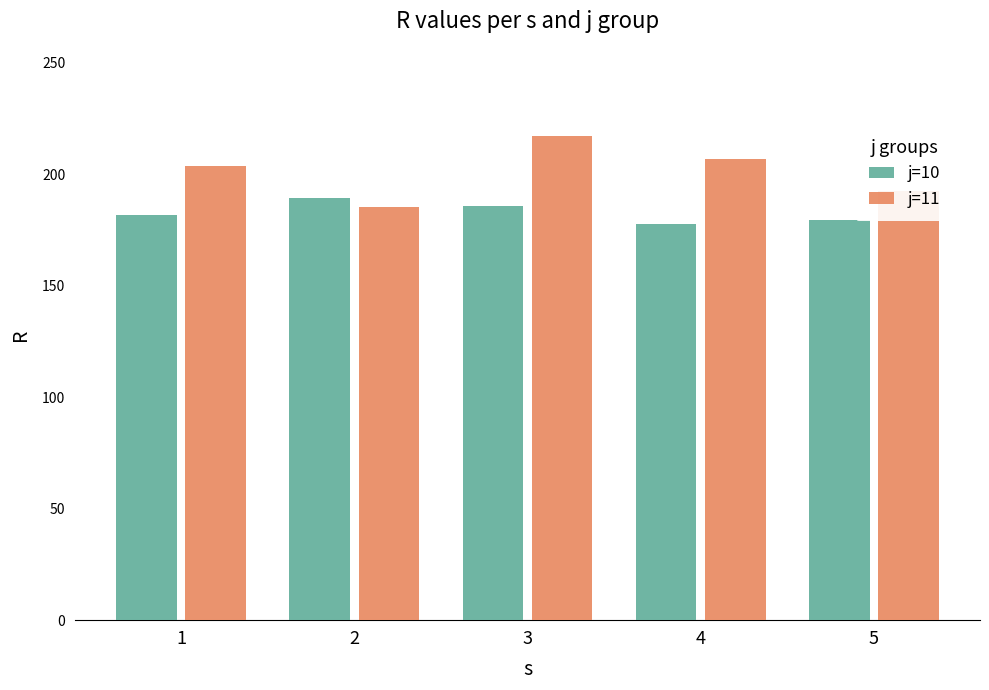

What is the difference between the maximum and second lowest values in the j=10 series?

9.8